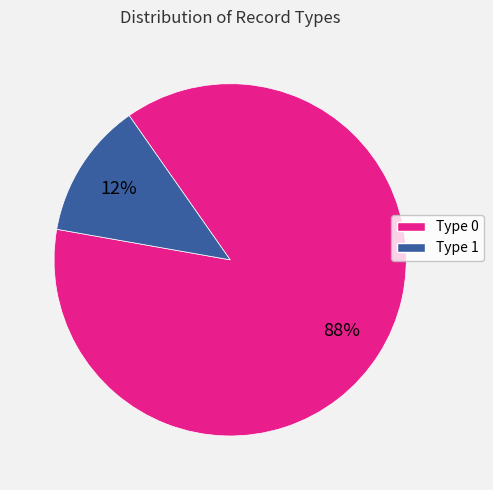

How many segments does this pie chart have?

2